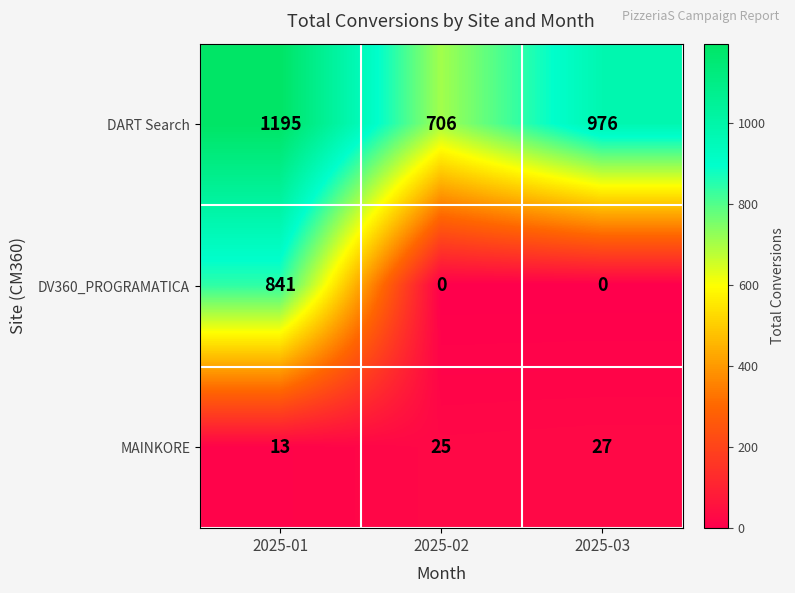

Rank the series by their average value, from highest to lowest.

DART Search, DV360_PROGRAMATICA, MAINKORE